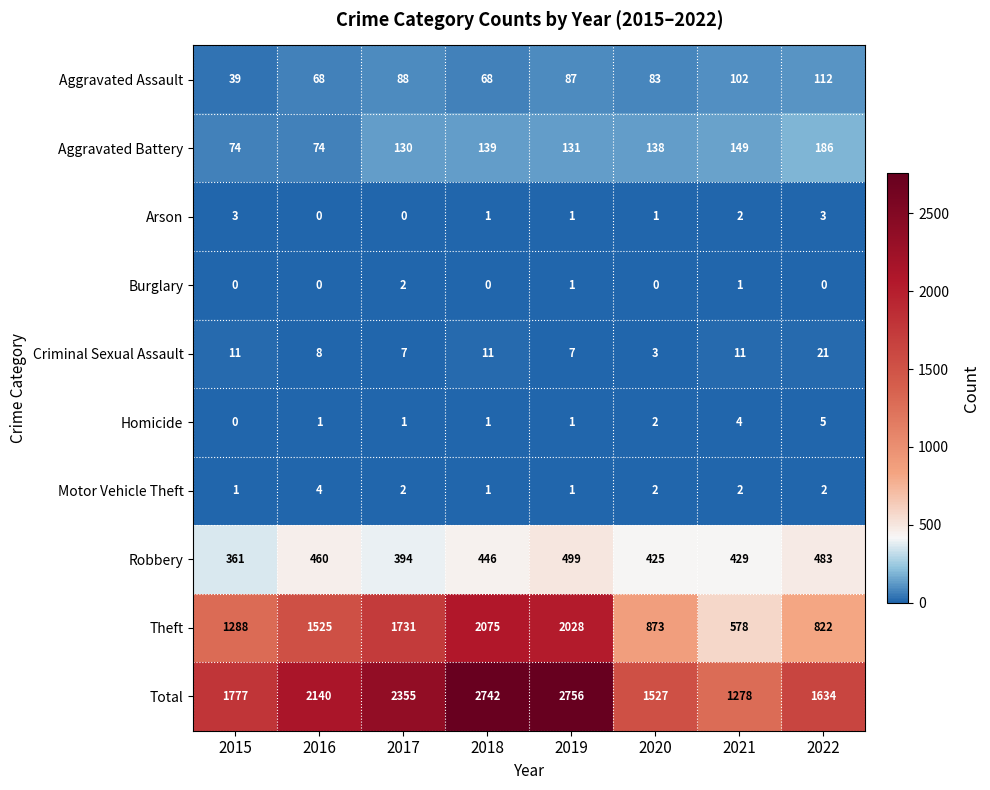

Between 2016 and 2017, which series saw the biggest shift?

Total